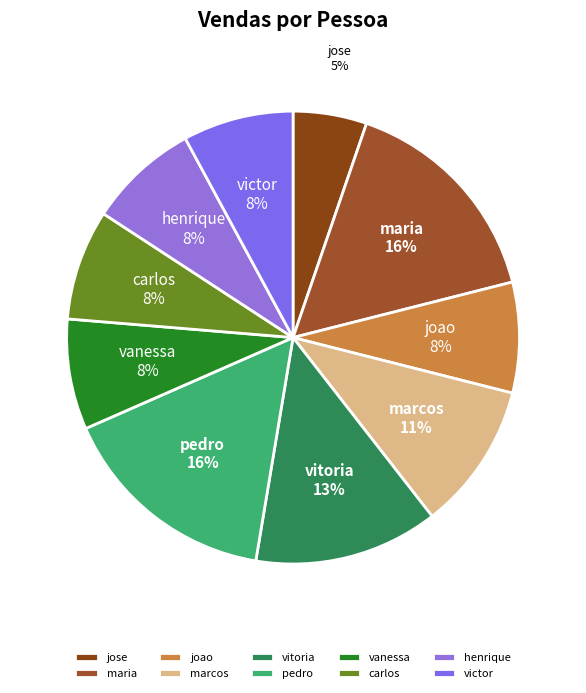

Which slice is the smallest?

jose